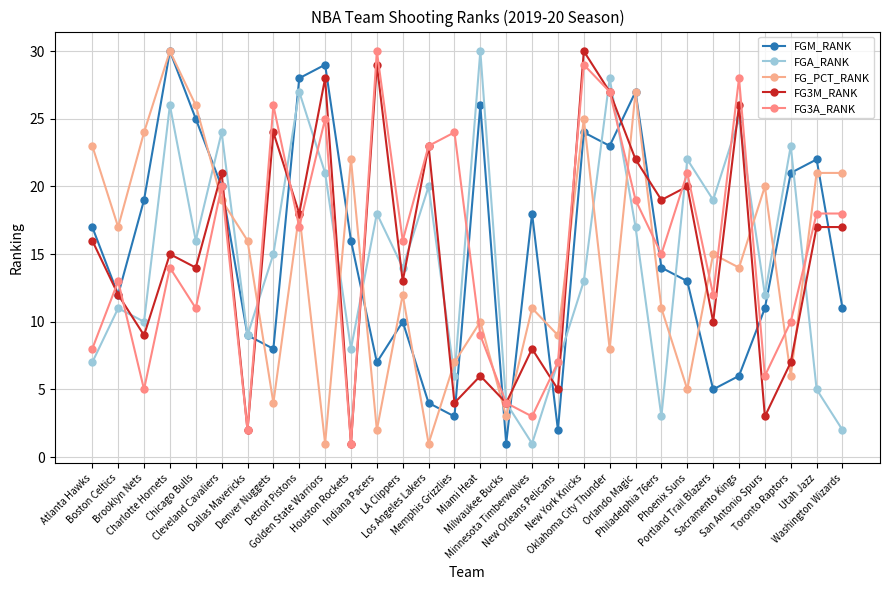

Reading left to right, list all the values displayed in this chart.

FGM_RANK: Atlanta Hawks=17	Boston Celtics=12	Brooklyn Nets=19	Charlotte Hornets=30	Chicago Bulls=25	Cleveland Cavaliers=20	Dallas Mavericks=9	Denver Nuggets=8	Detroit Pistons=28	Golden State Warriors=29	Houston Rockets=16	Indiana Pacers=7	LA Clippers=10	Los Angeles Lakers=4	Memphis Grizzlies=3	Miami Heat=26	Milwaukee Bucks=1	Minnesota Timberwolves=18	New Orleans Pelicans=2	New York Knicks=24	Oklahoma City Thunder=23	Orlando Magic=27	Philadelphia 76ers=14	Phoenix Suns=13	Portland Trail Blazers=5	Sacramento Kings=6	San Antonio Spurs=11	Toronto Raptors=21	Utah Jazz=22	Washington Wizards=11
FGA_RANK: Atlanta Hawks=7	Boston Celtics=11	Brooklyn Nets=10	Charlotte Hornets=26	Chicago Bulls=16	Cleveland Cavaliers=24	Dallas Mavericks=9	Denver Nuggets=15	Detroit Pistons=27	Golden State Warriors=21	Houston Rockets=8	Indiana Pacers=18	LA Clippers=14	Los Angeles Lakers=20	Memphis Grizzlies=6	Miami Heat=30	Milwaukee Bucks=4	Minnesota Timberwolves=1	New Orleans Pelicans=7	New York Knicks=13	Oklahoma City Thunder=28	Orlando Magic=17	Philadelphia 76ers=3	Phoenix Suns=22	Portland Trail Blazers=19	Sacramento Kings=25	San Antonio Spurs=12	Toronto Raptors=23	Utah Jazz=5	Washington Wizards=2
FG_PCT_RANK: Atlanta Hawks=23	Boston Celtics=17	Brooklyn Nets=24	Charlotte Hornets=30	Chicago Bulls=26	Cleveland Cavaliers=19	Dallas Mavericks=16	Denver Nuggets=4	Detroit Pistons=18	Golden State Warriors=1	Houston Rockets=22	Indiana Pacers=2	LA Clippers=12	Los Angeles Lakers=1	Memphis Grizzlies=7	Miami Heat=10	Milwaukee Bucks=3	Minnesota Timberwolves=11	New Orleans Pelicans=9	New York Knicks=25	Oklahoma City Thunder=8	Orlando Magic=27	Philadelphia 76ers=11	Phoenix Suns=5	Portland Trail Blazers=15	Sacramento Kings=14	San Antonio Spurs=20	Toronto Raptors=6	Utah Jazz=21	Washington Wizards=21
FG3M_RANK: Atlanta Hawks=16	Boston Celtics=12	Brooklyn Nets=9	Charlotte Hornets=15	Chicago Bulls=14	Cleveland Cavaliers=21	Dallas Mavericks=2	Denver Nuggets=24	Detroit Pistons=18	Golden State Warriors=28	Houston Rockets=1	Indiana Pacers=29	LA Clippers=13	Los Angeles Lakers=23	Memphis Grizzlies=4	Miami Heat=6	Milwaukee Bucks=4	Minnesota Timberwolves=8	New Orleans Pelicans=5	New York Knicks=30	Oklahoma City Thunder=27	Orlando Magic=22	Philadelphia 76ers=19	Phoenix Suns=20	Portland Trail Blazers=10	Sacramento Kings=26	San Antonio Spurs=3	Toronto Raptors=7	Utah Jazz=17	Washington Wizards=17
FG3A_RANK: Atlanta Hawks=8	Boston Celtics=13	Brooklyn Nets=5	Charlotte Hornets=14	Chicago Bulls=11	Cleveland Cavaliers=20	Dallas Mavericks=2	Denver Nuggets=26	Detroit Pistons=17	Golden State Warriors=25	Houston Rockets=1	Indiana Pacers=30	LA Clippers=16	Los Angeles Lakers=23	Memphis Grizzlies=24	Miami Heat=9	Milwaukee Bucks=4	Minnesota Timberwolves=3	New Orleans Pelicans=7	New York Knicks=29	Oklahoma City Thunder=27	Orlando Magic=19	Philadelphia 76ers=15	Phoenix Suns=21	Portland Trail Blazers=12	Sacramento Kings=28	San Antonio Spurs=6	Toronto Raptors=10	Utah Jazz=18	Washington Wizards=18